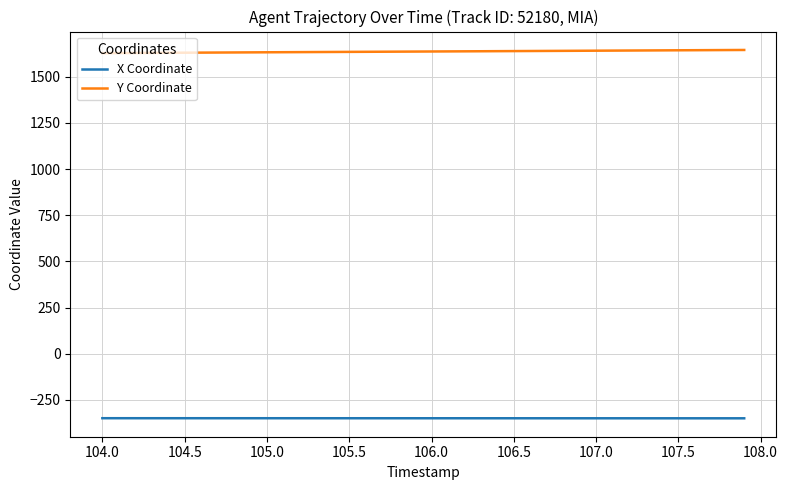

What is the difference between the maximum and second lowest values in the X Coordinate series?

0.5